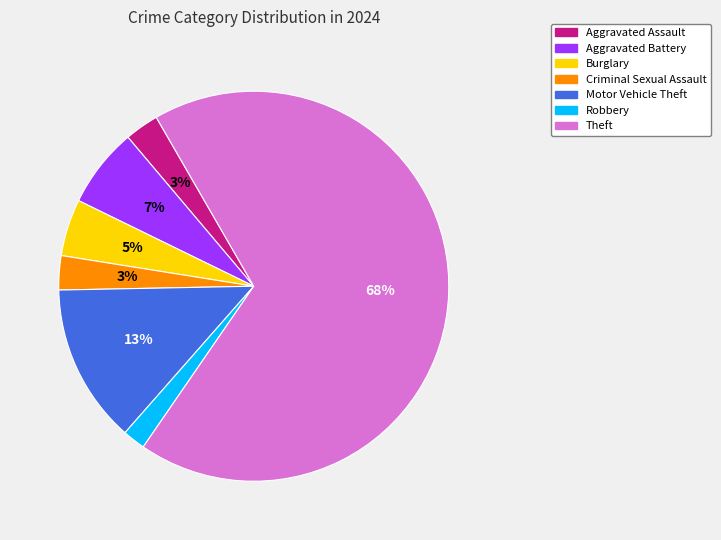

Does Theft represent more than half of the total?

Yes